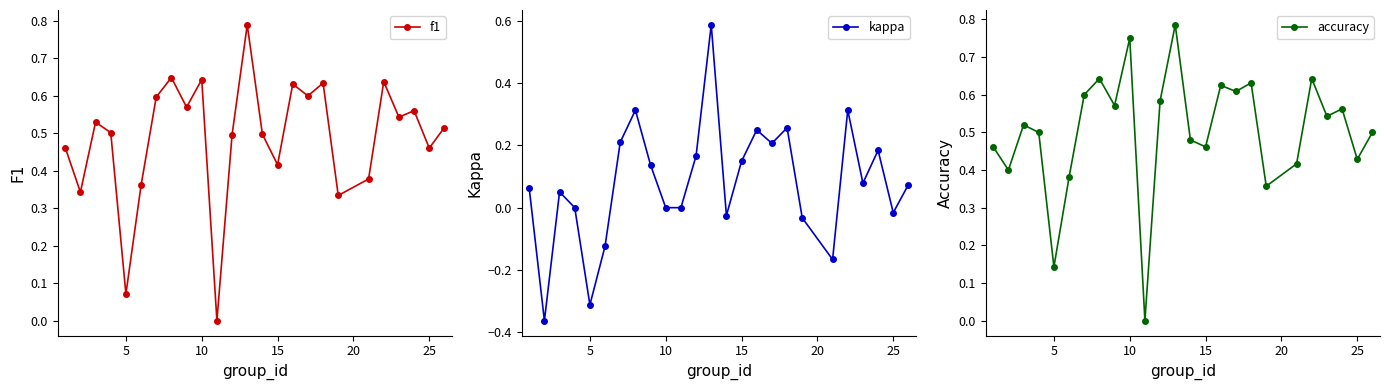

What is the value of the f1 point at the 9th from the left?

0.6